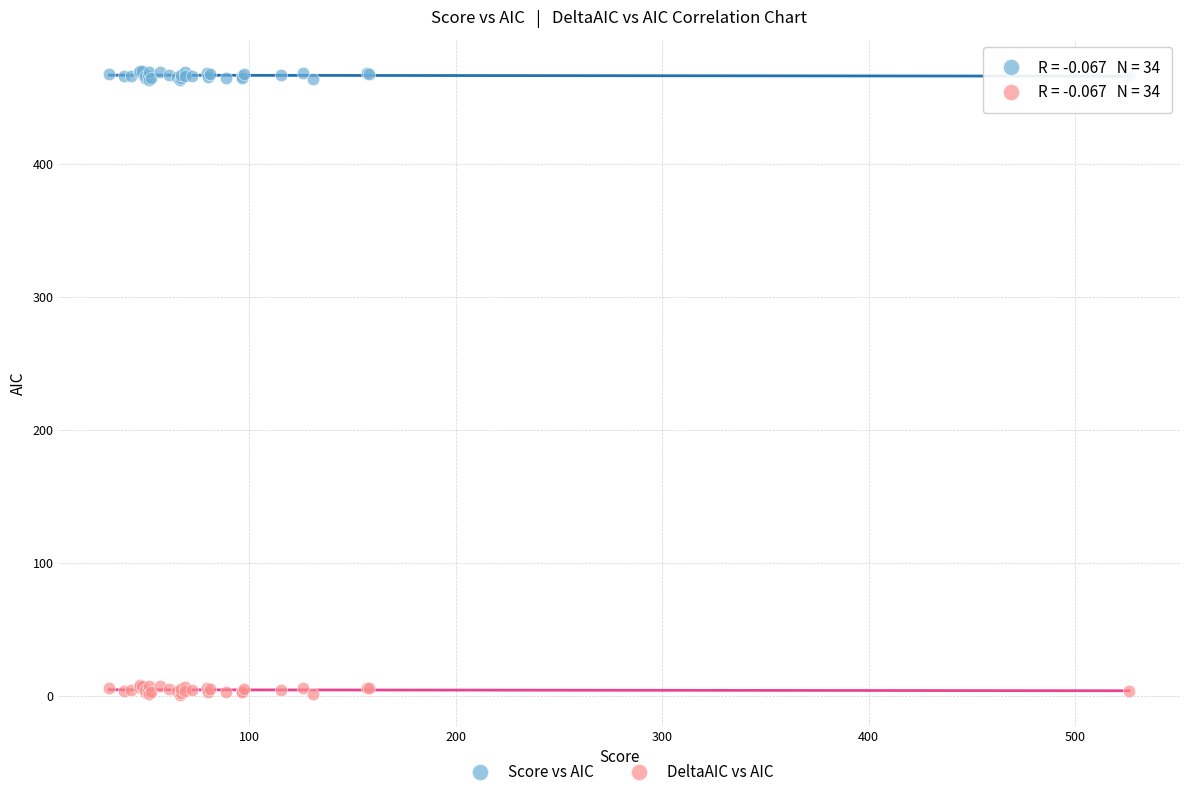

Which series contains the highest Y value?

Score vs AIC